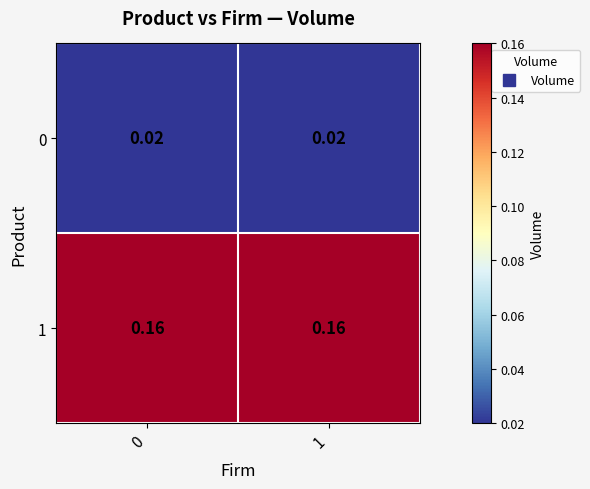

Is the value of 1 at 0 greater than the value of 0 at 0?

Yes